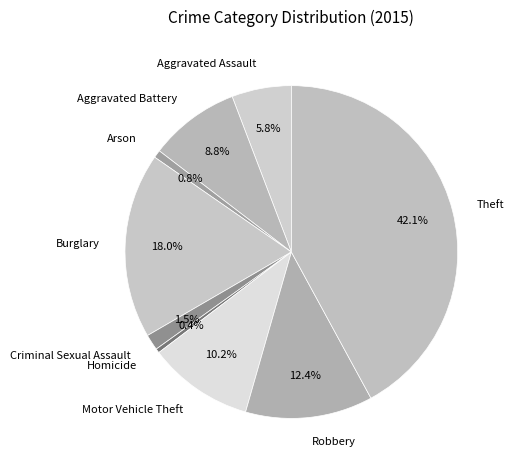

To the nearest percent, what portion does Arson represent?

1%